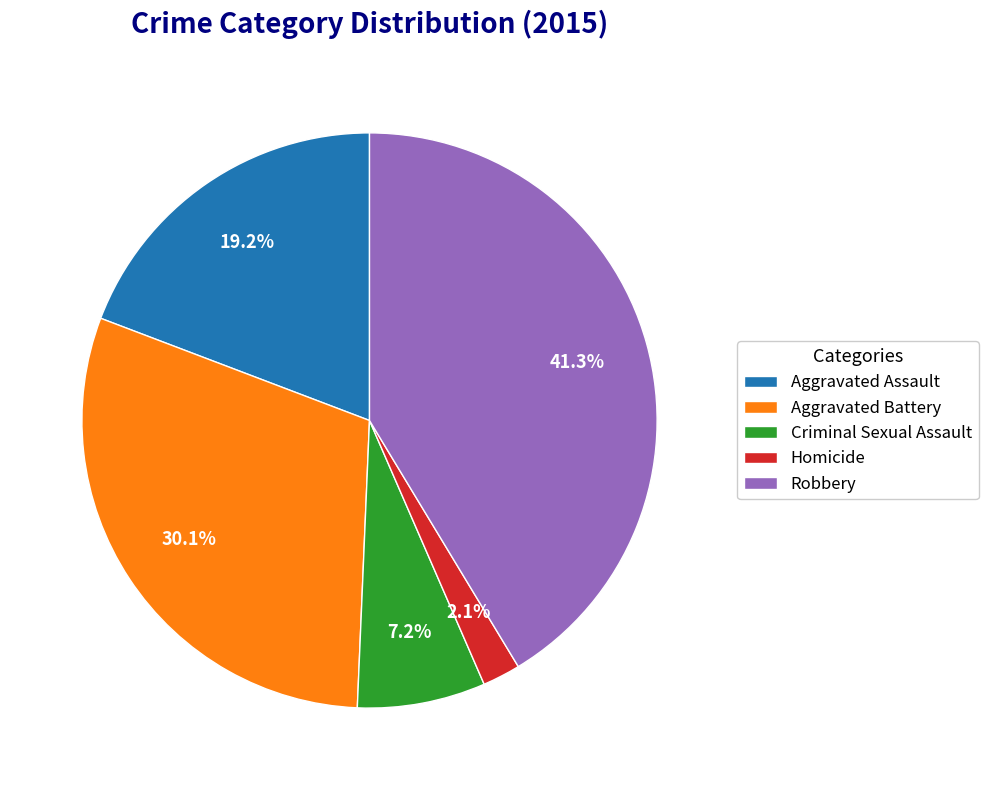

What percentage is NOT represented by Aggravated Battery?

69.9%